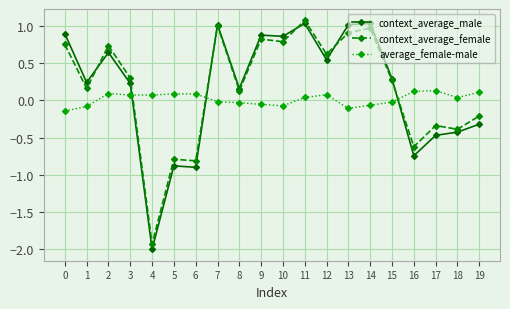

Between which two adjacent categories do context_average_female and context_average_male first intersect?

1 and 2